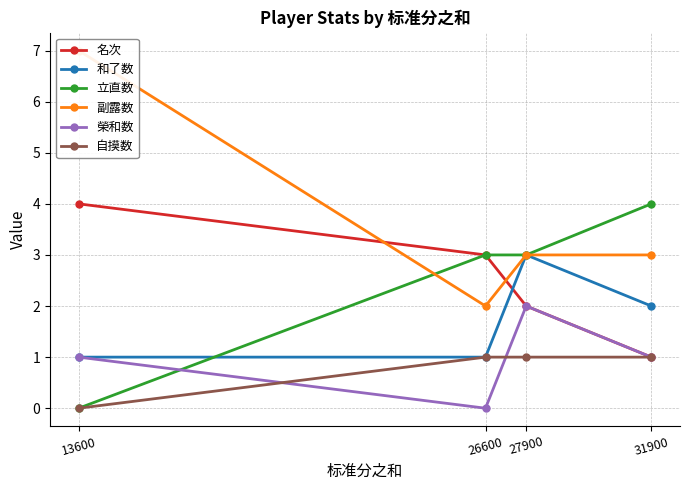

What is the sum of all 名次 values?

10